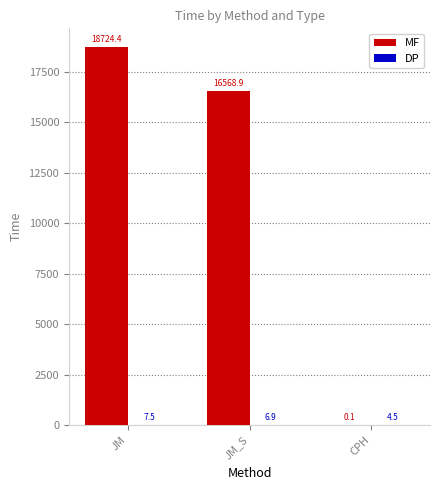

What is the average value of the MF series?

11764.5